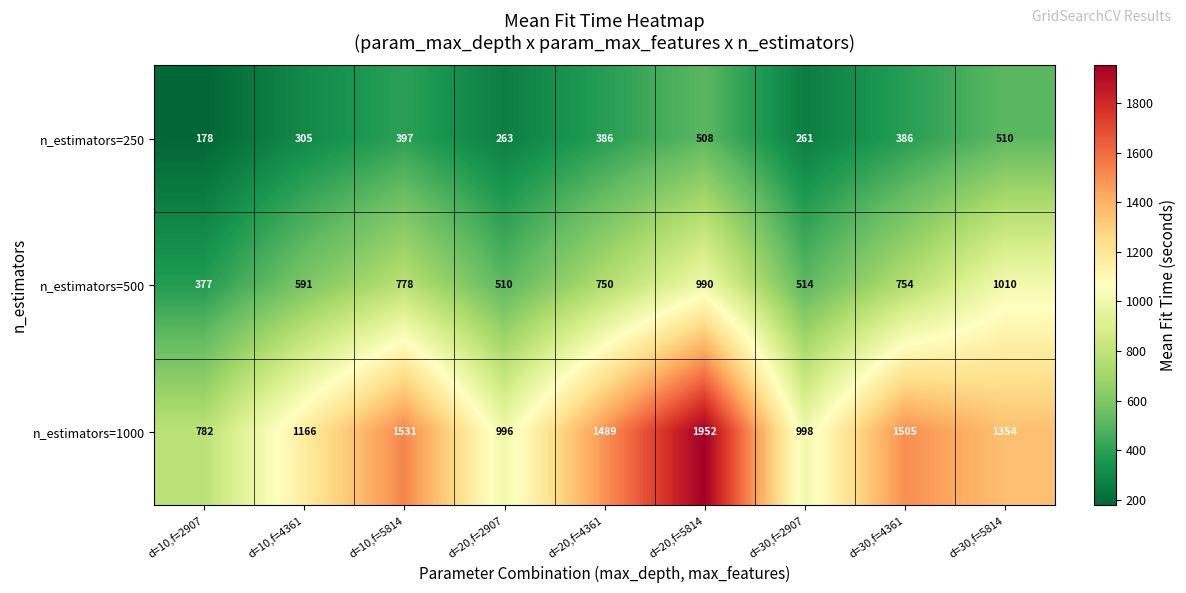

Rank the series by their average value, from highest to lowest.

n_estimators=1000, n_estimators=500, n_estimators=250